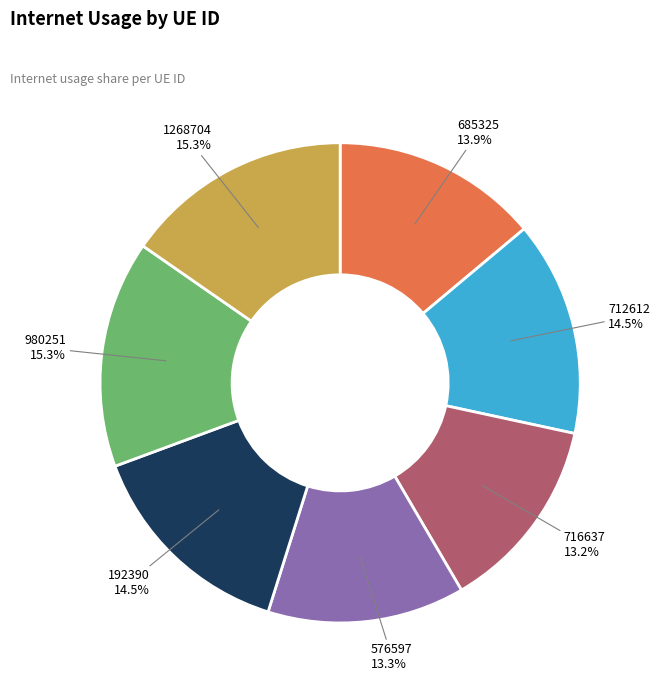

To the nearest percent, what is the combined percentage of 576597 and 1268704?

29%